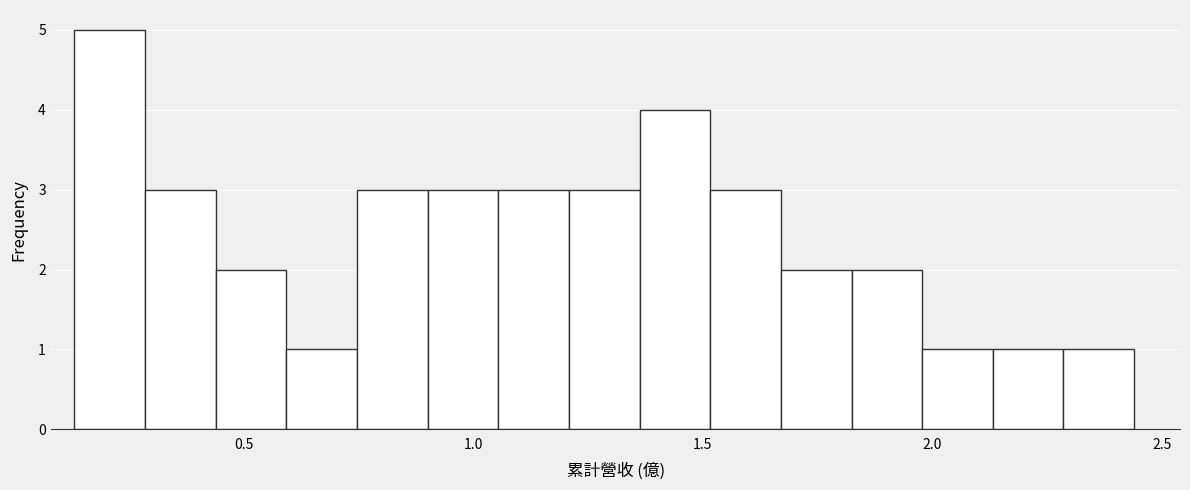

Read against the x-axis, roughly where is the centre of the tallest bar?

0.20